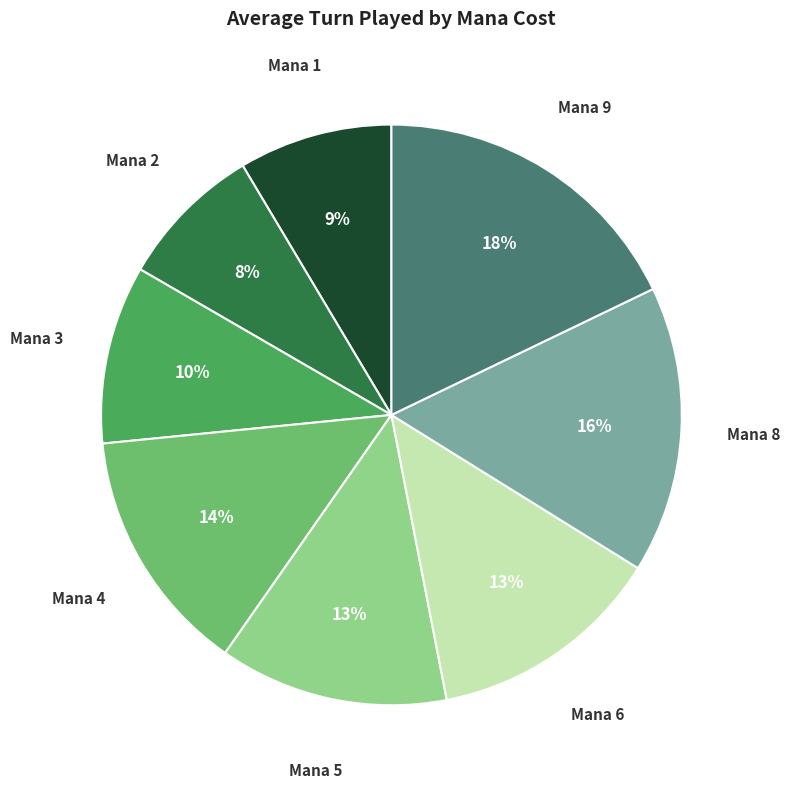

To the nearest percent, what is the average slice percentage?

12%